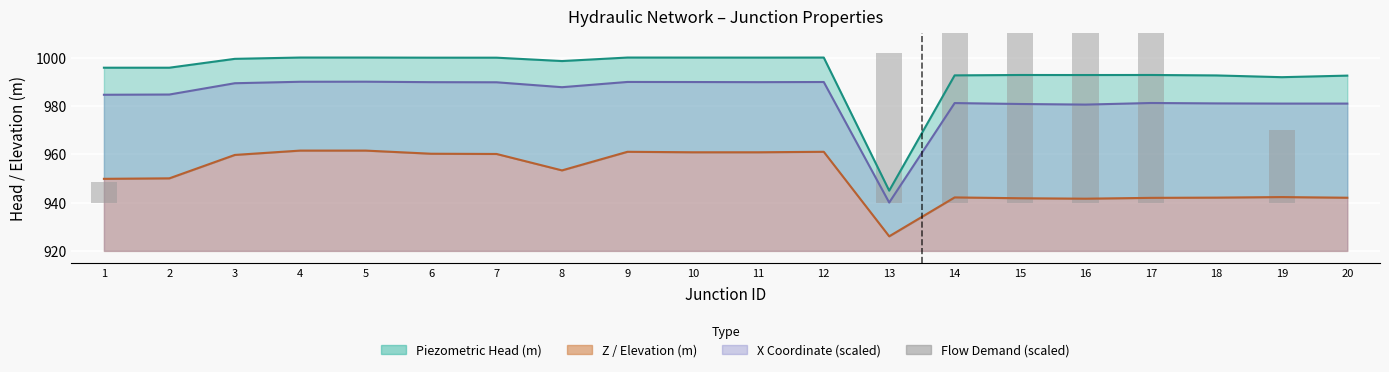

Rank the categories by value from lowest to highest.

2, 3, 4, 5, 6, 7, 8, 9, 10, 11, 12, 18, 20, 1, 19, 13, 16, 14, 15, 17